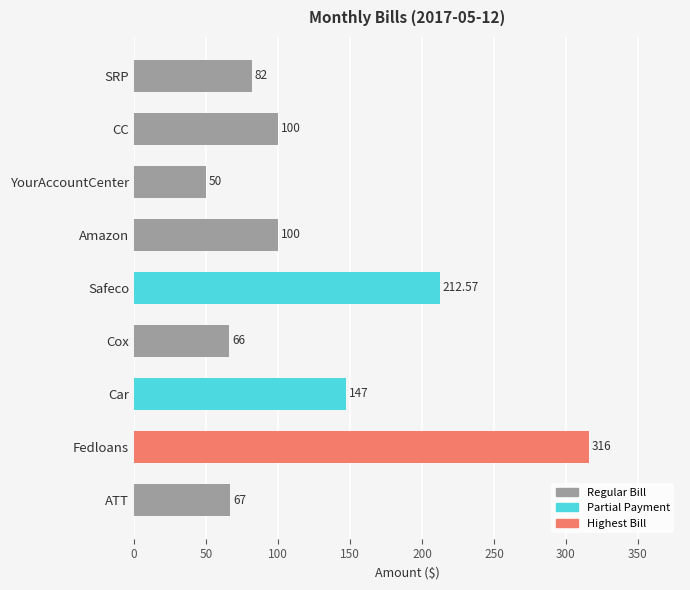

Approximately how many times larger is the value at CC compared to YourAccountCenter?

2.0